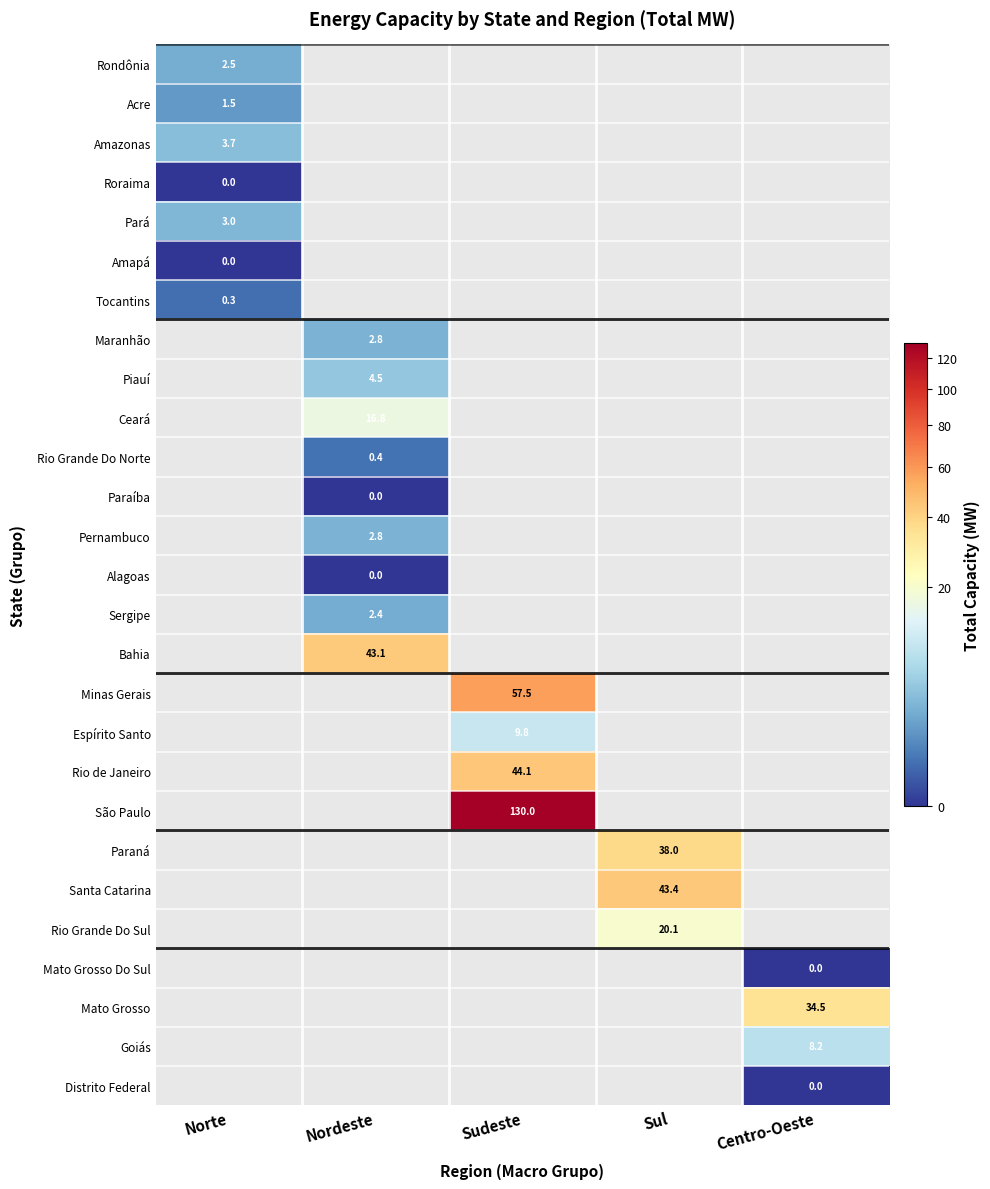

How many positive values does the Rio de Janeiro series have?

1